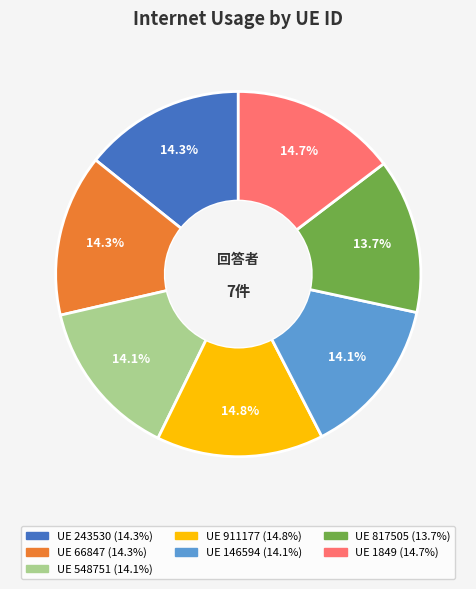

Is there any slice that represents more than half of the pie?

No